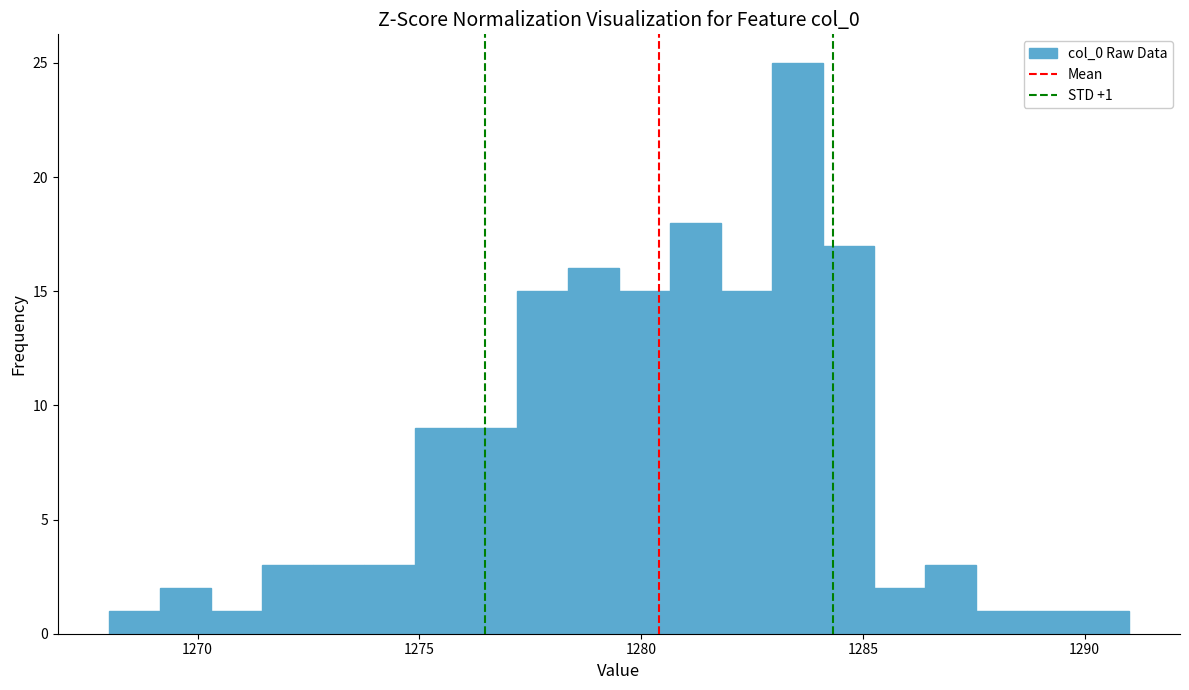

Around what value on the x-axis is the tallest bar? Give the approximate position of its centre, as read against the axis.

1283.5